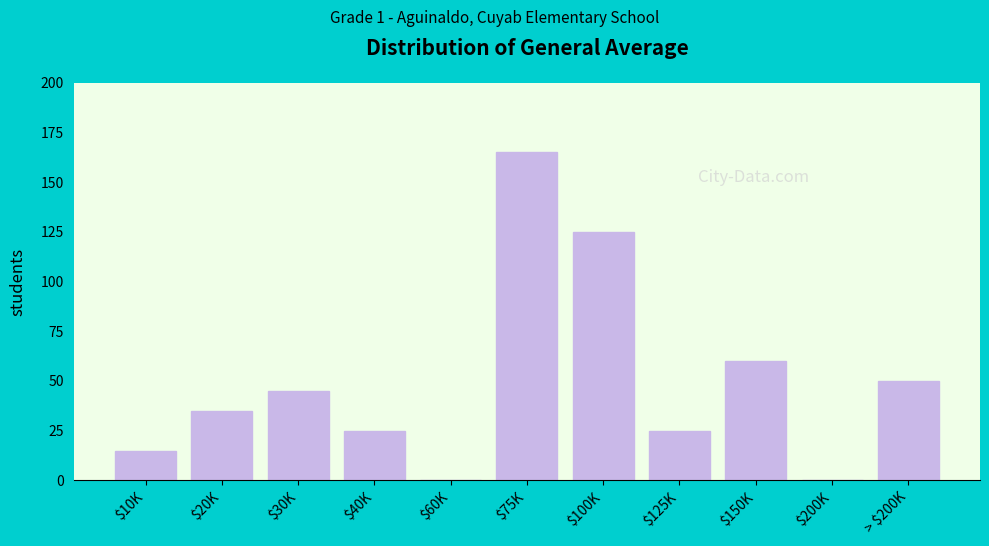

Where is the data nearest to the value 82?

$150K